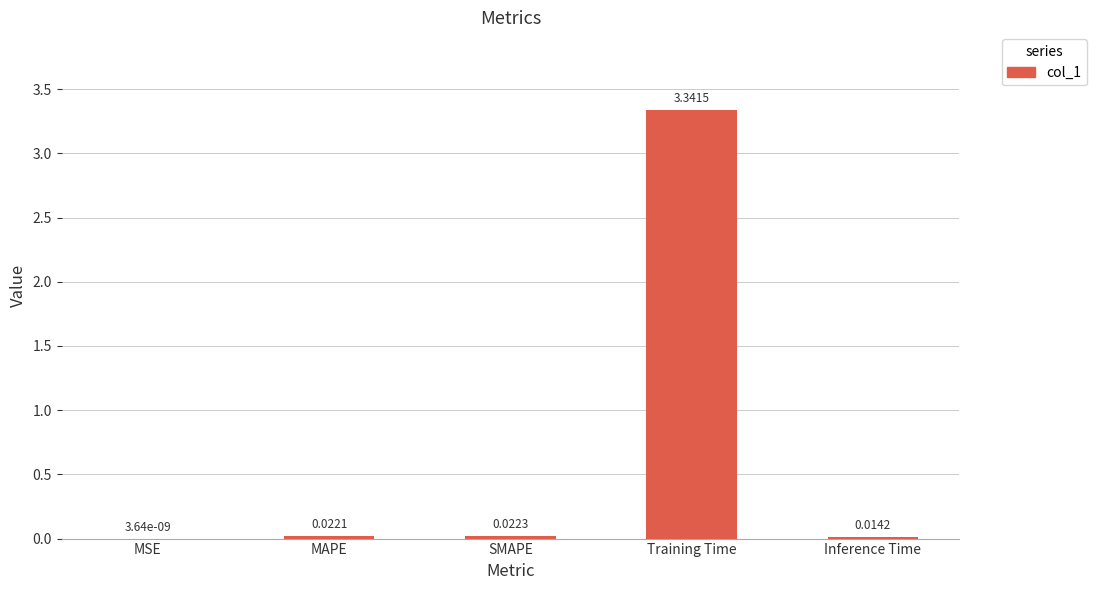

What is the sum of all values?

3.4